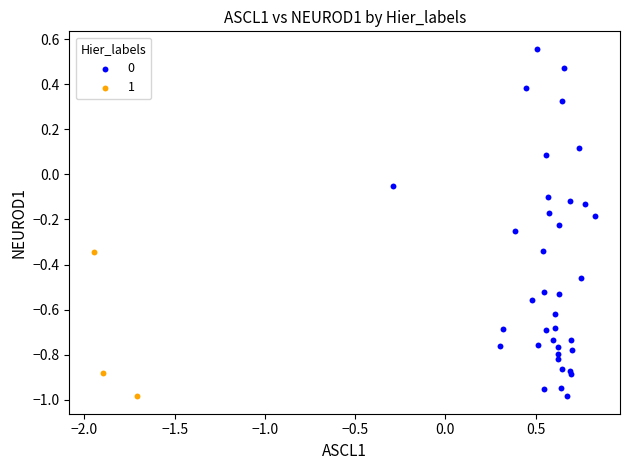

What are all the series names shown in the legend?

0, 1